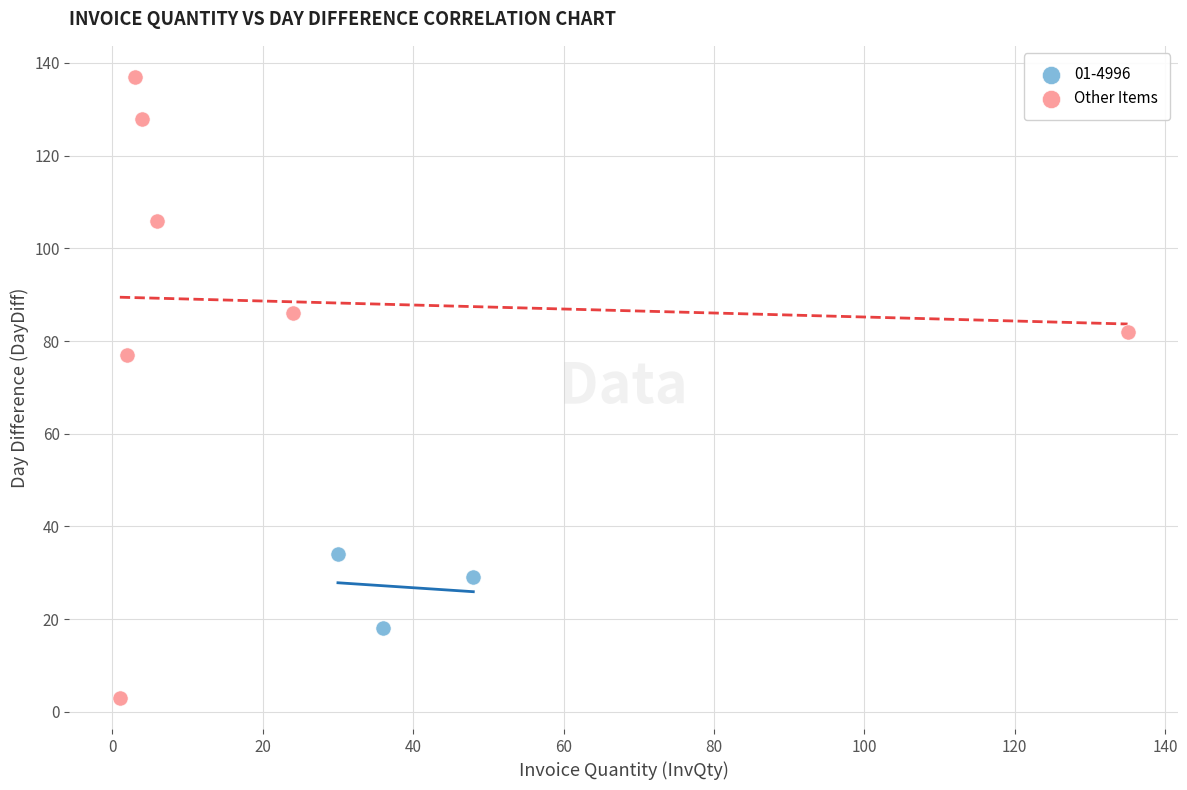

Which series reaches the minimum Y coordinate?

Other Items